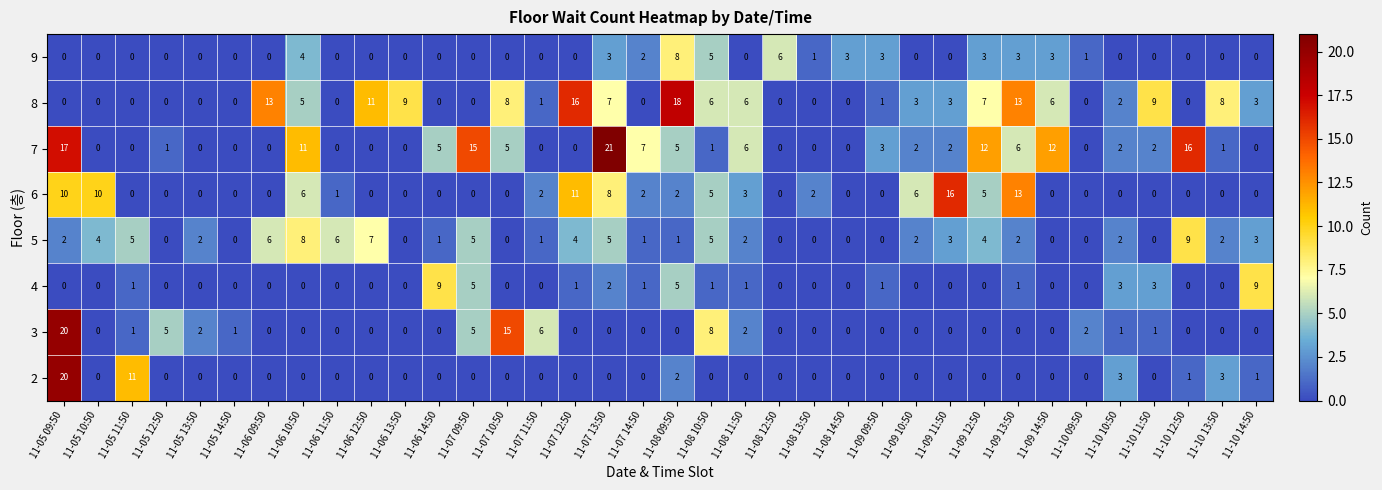

Which series has the largest range (max minus min)?

7